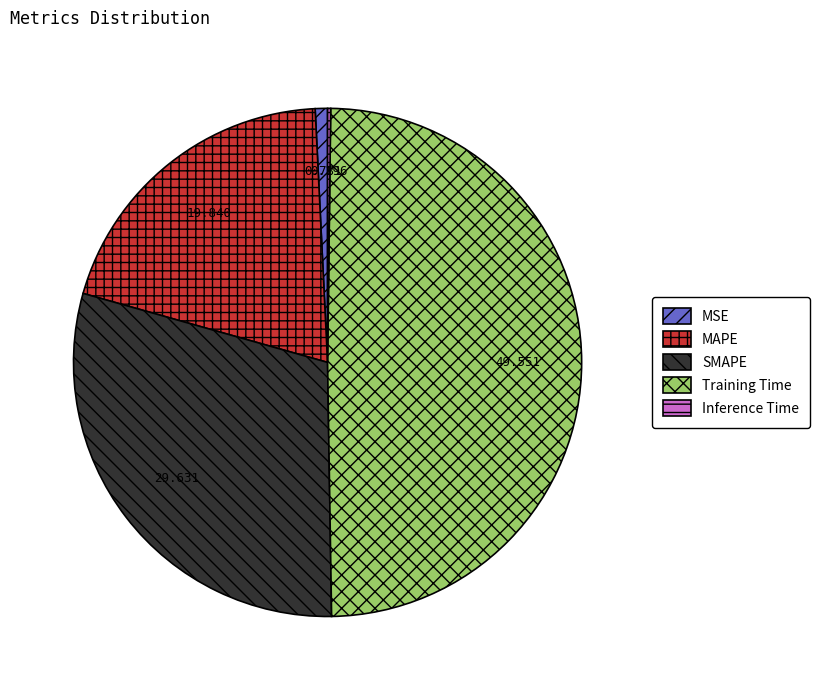

Between MAPE and SMAPE, which is larger?

SMAPE